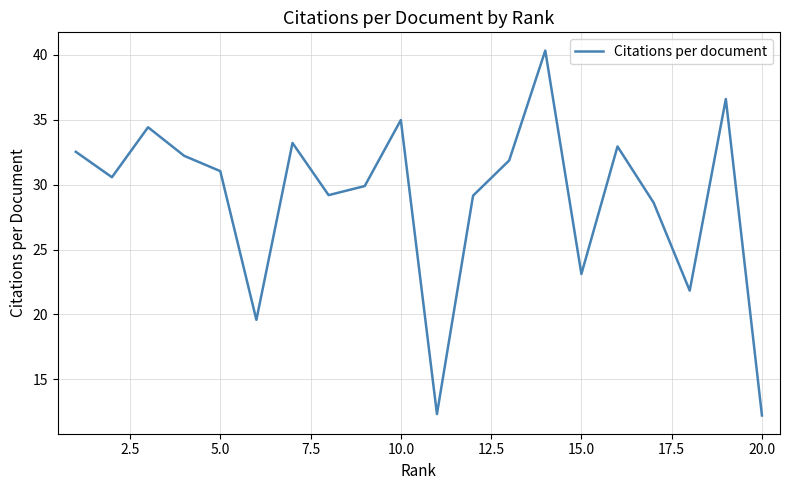

What is the difference between the maximum and minimum values?

28.1